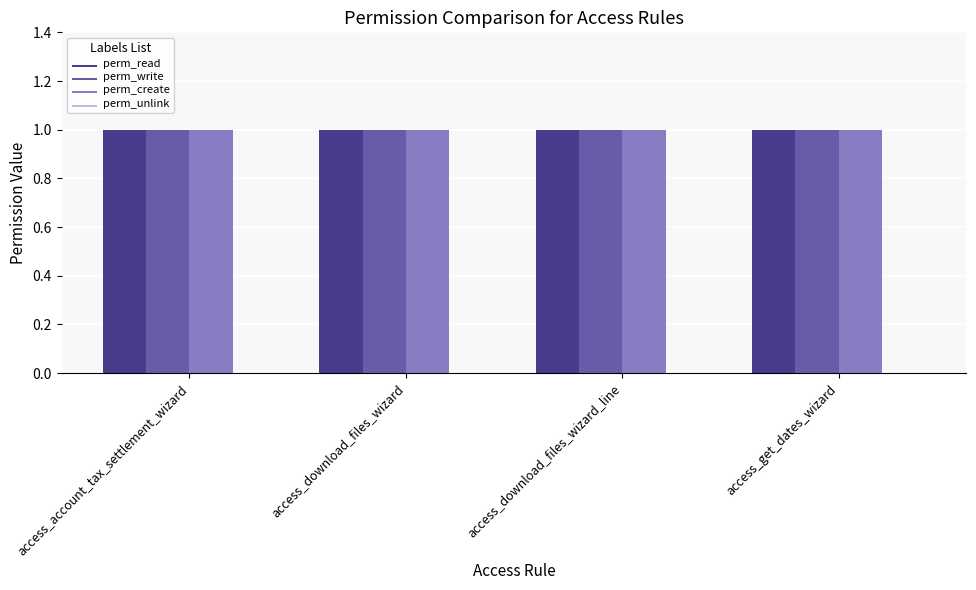

How many categories are shown in the chart?

4